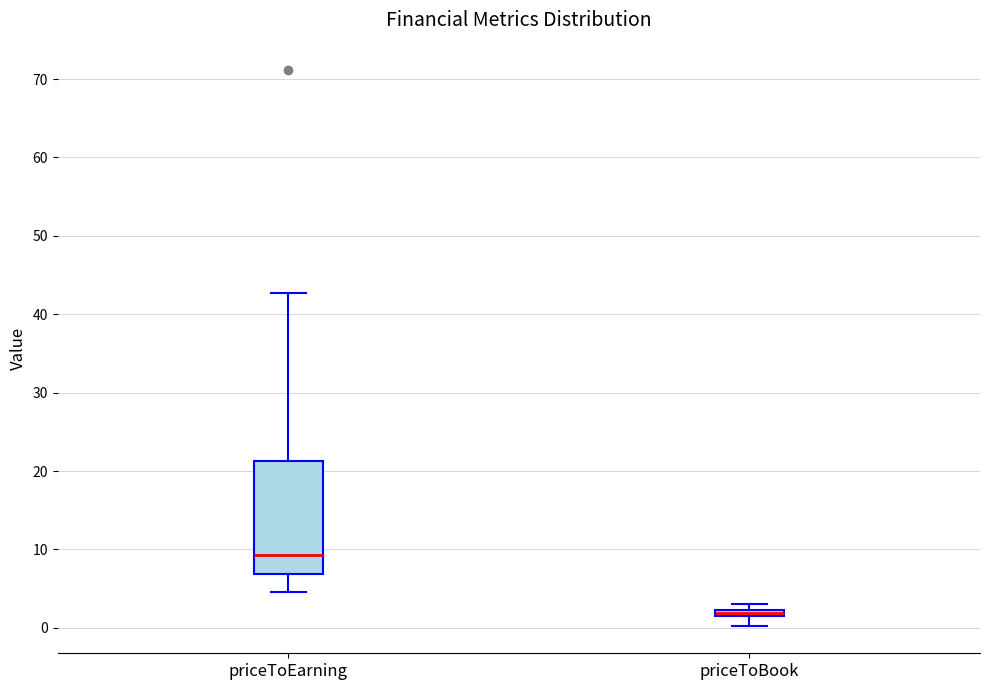

Which box is the tallest, from its lower edge to its upper edge?

priceToEarning